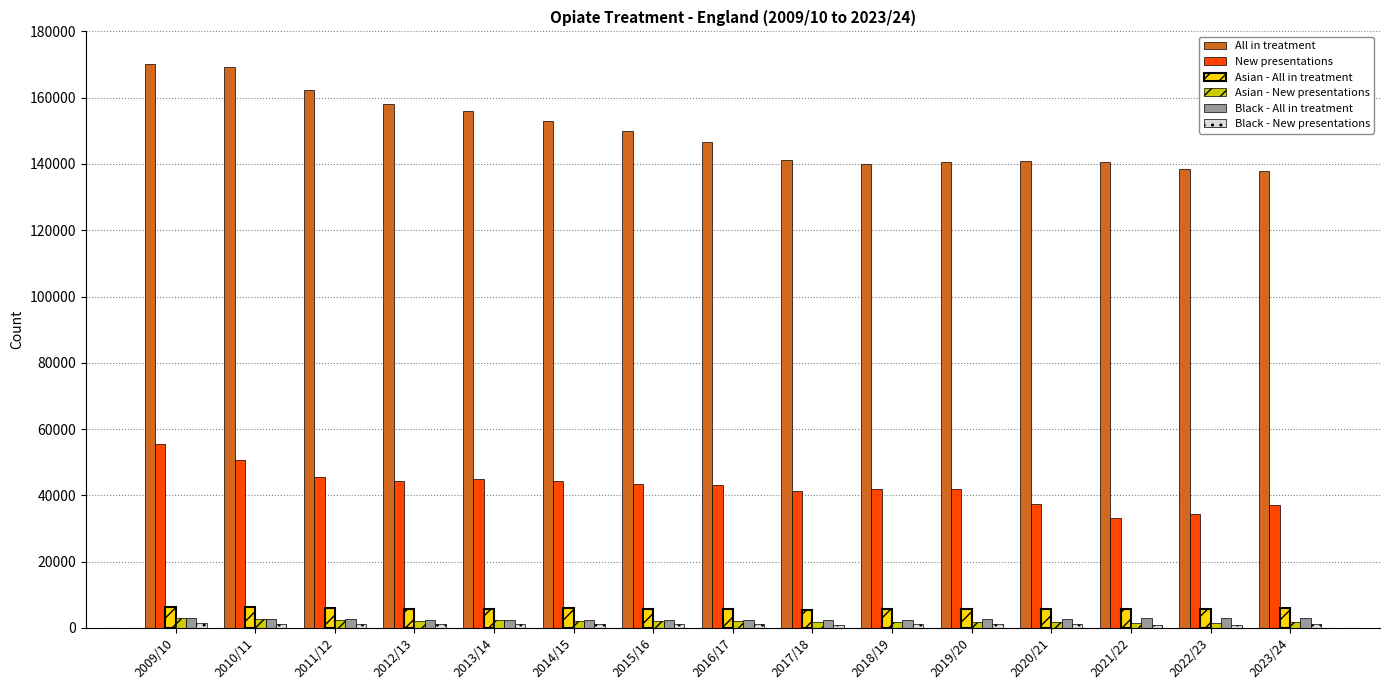

What is the lowest value of the New presentations series?

33213